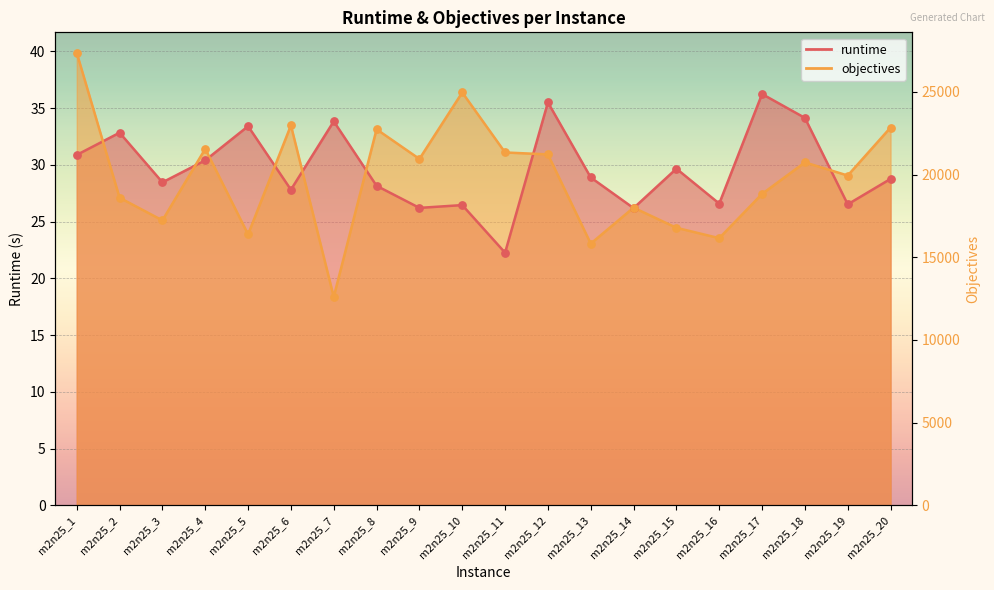

Which series reaches the minimum Y coordinate?

objectives